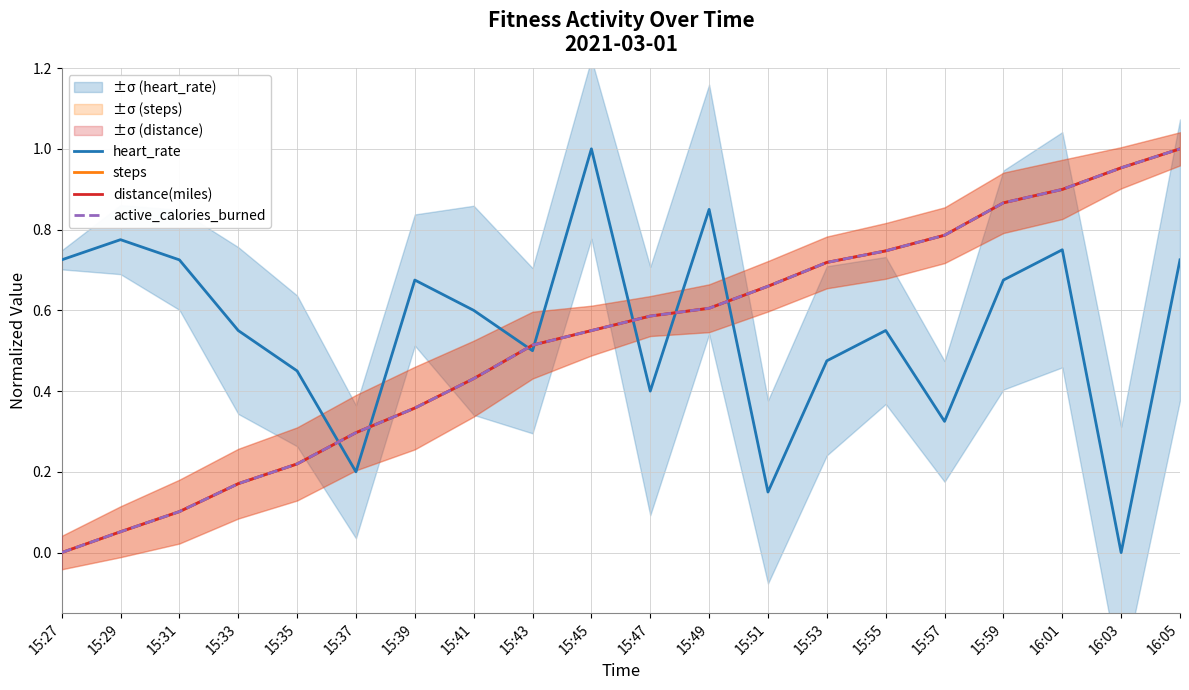

What is the label of the 14th point from the left?

15:53